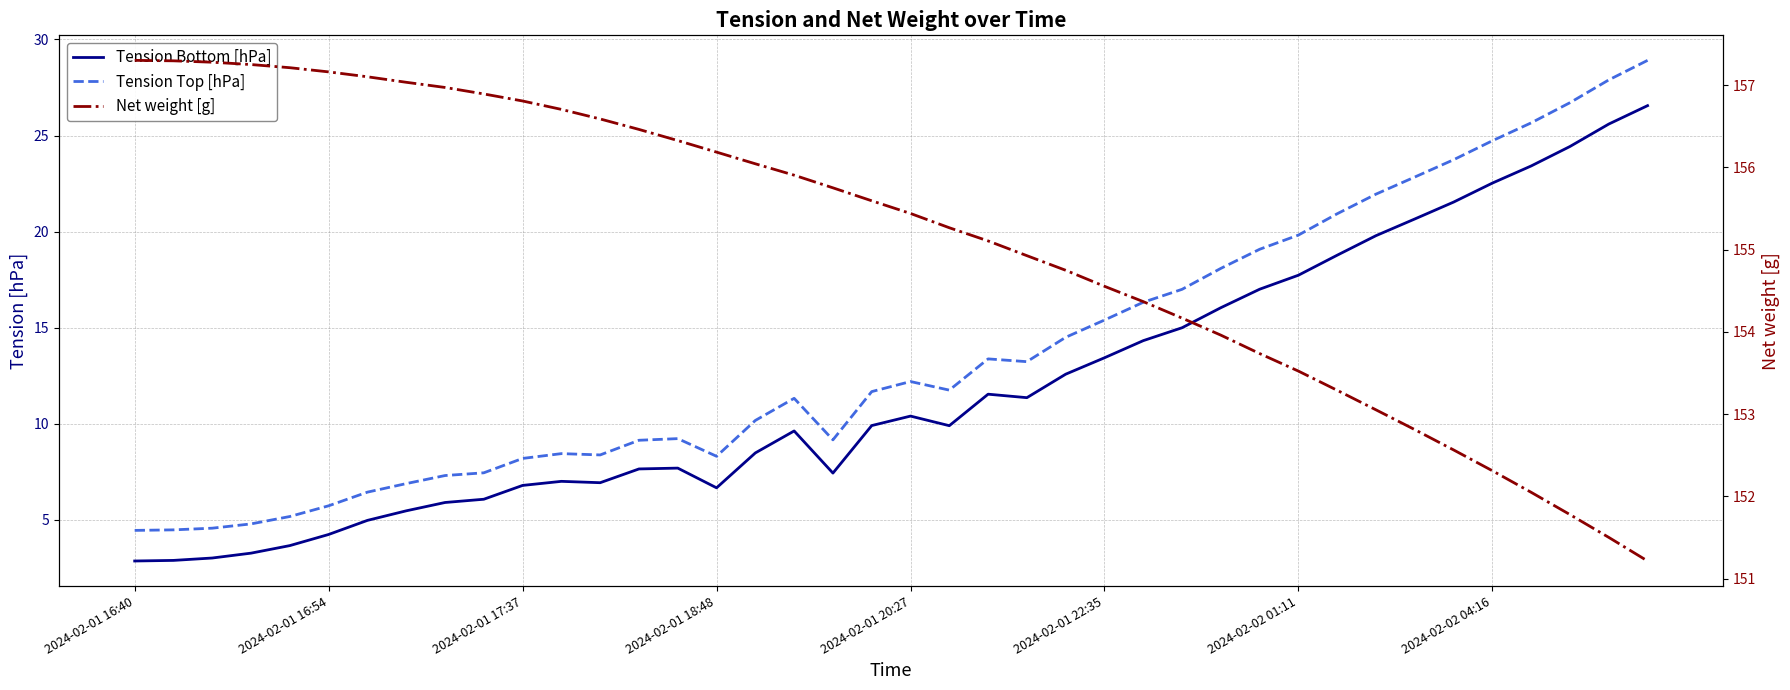

At which label is Tension Bottom [hPa] closest to 14?

26